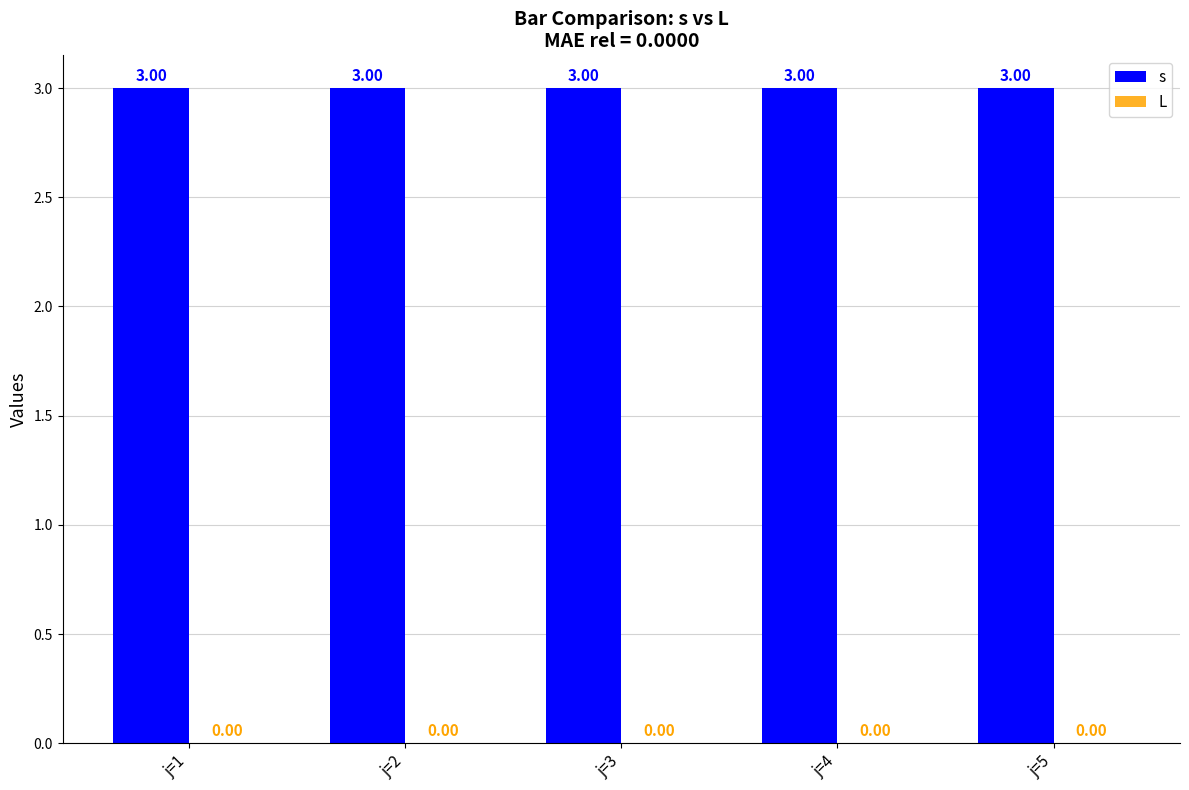

Which series has the widest spread of values?

s